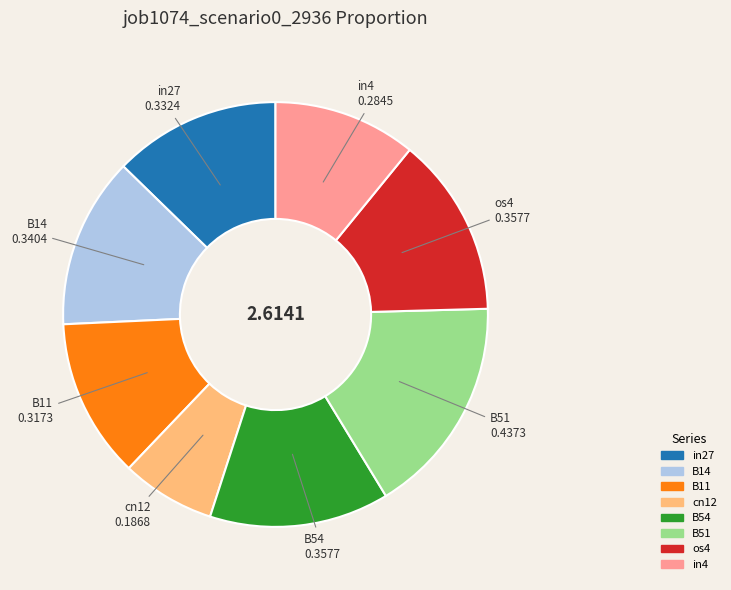

How many slices are in this pie chart?

8